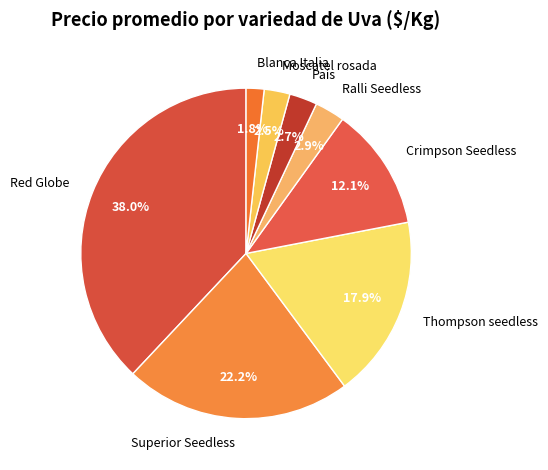

Does Superior Seedless account for over 50% of the chart?

No